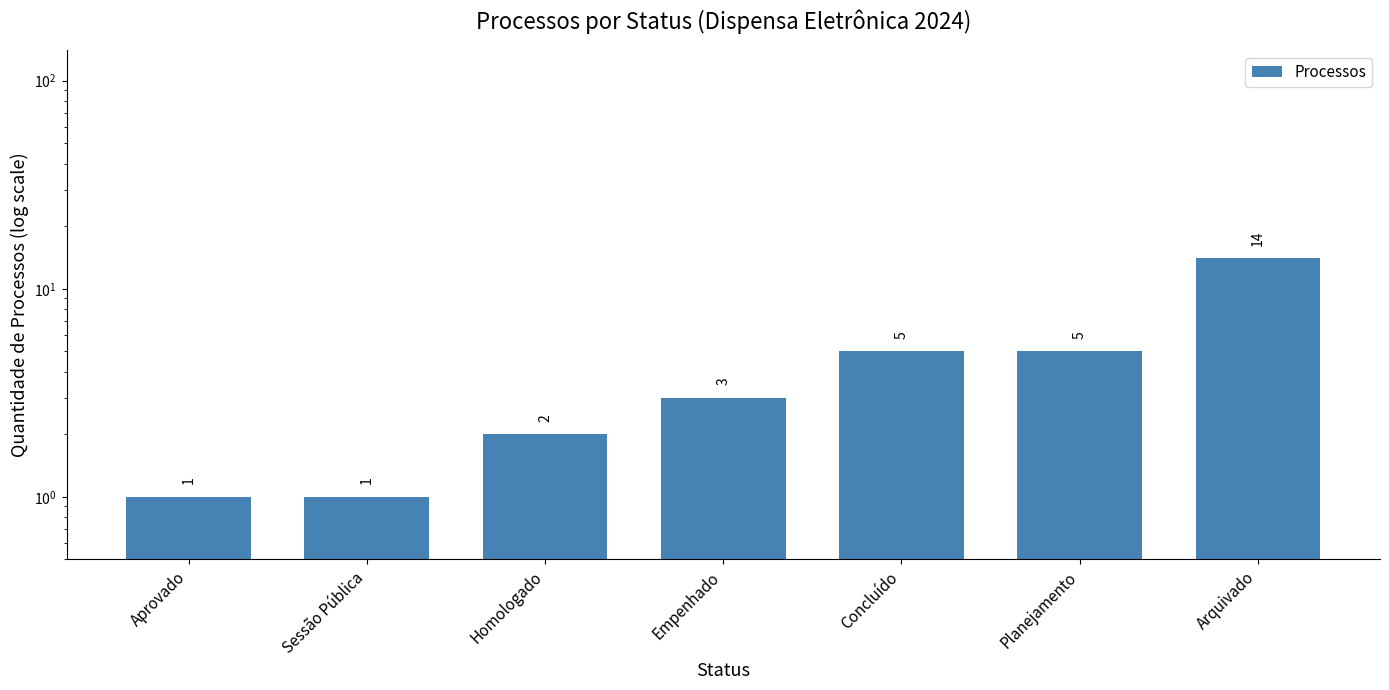

What is the change in value from Sessão Pública to Arquivado?

+13